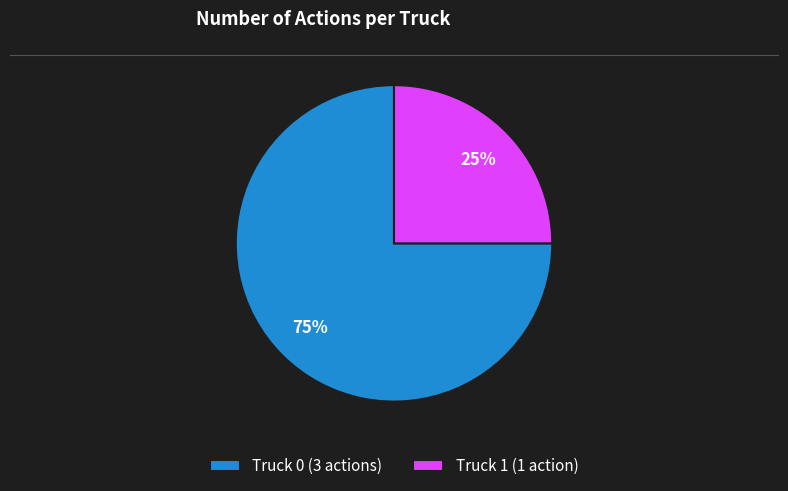

What is the ratio of the value at Truck 0 to the value at Truck 1?

3.0